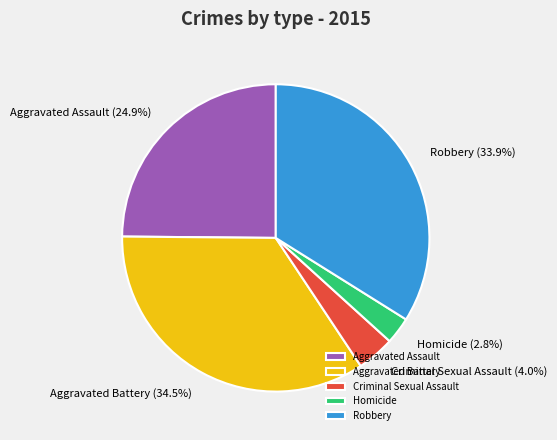

What is the largest slice in the pie chart?

Aggravated Battery